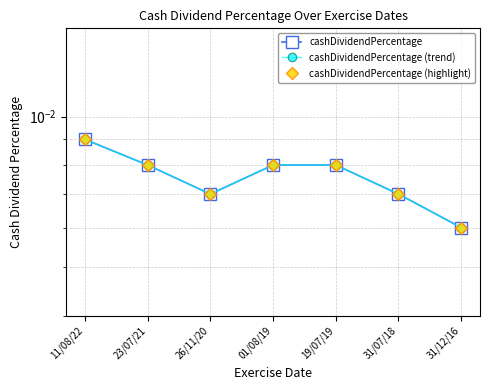

True or false: cashDividendPercentage and cashDividendPercentage (highlight) cross at least once.

False